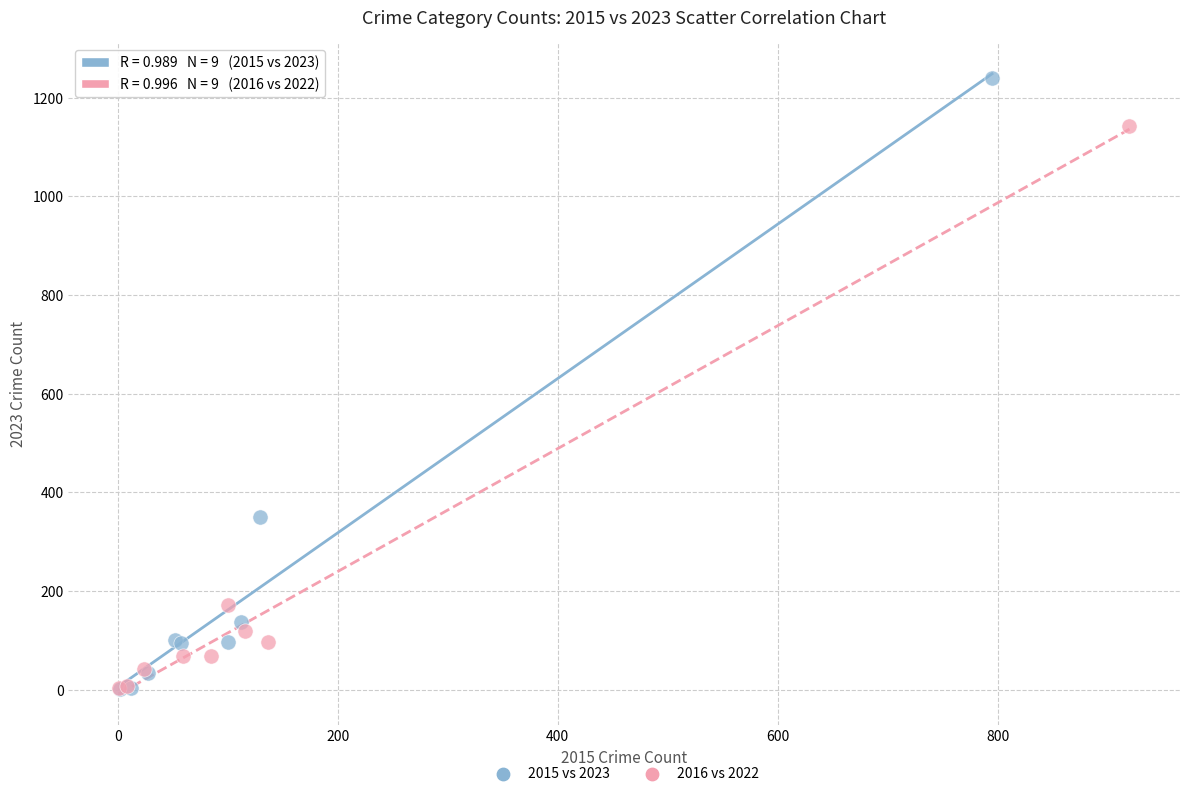

Which series contains the highest Y value?

2015 vs 2023